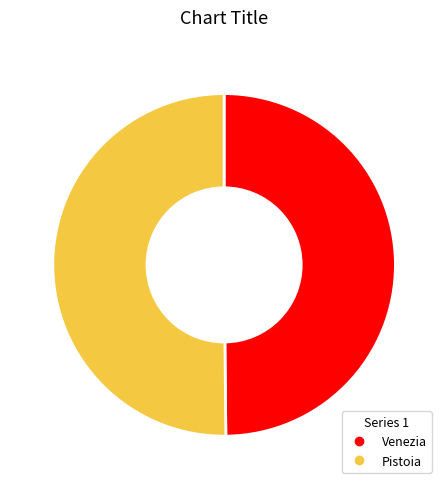

Do Venezia and Pistoia together represent more than half of the pie?

Yes